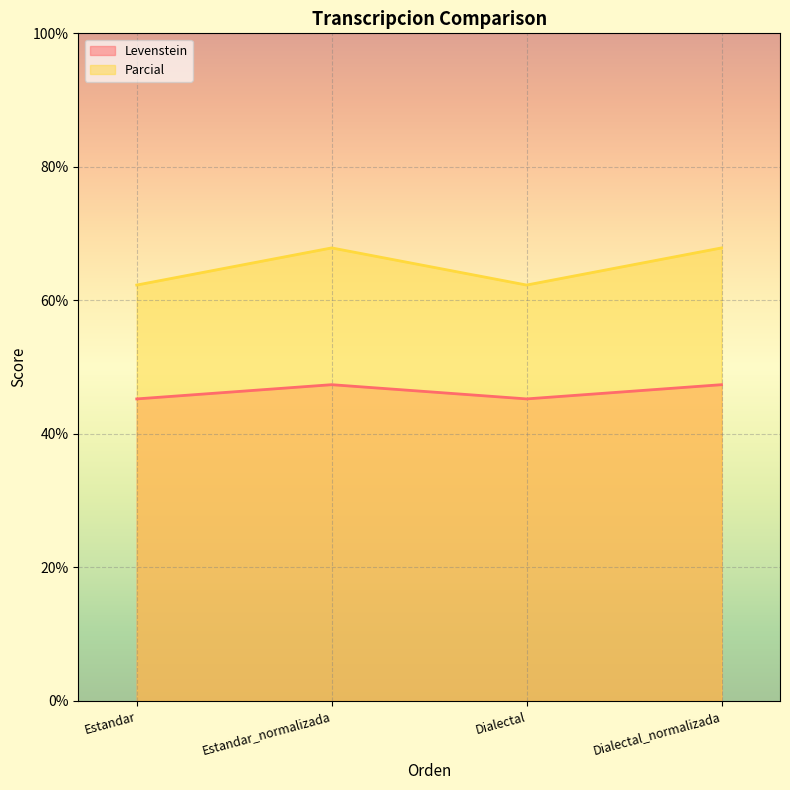

At which category is the sum across all series the highest?

Estandar_normalizada